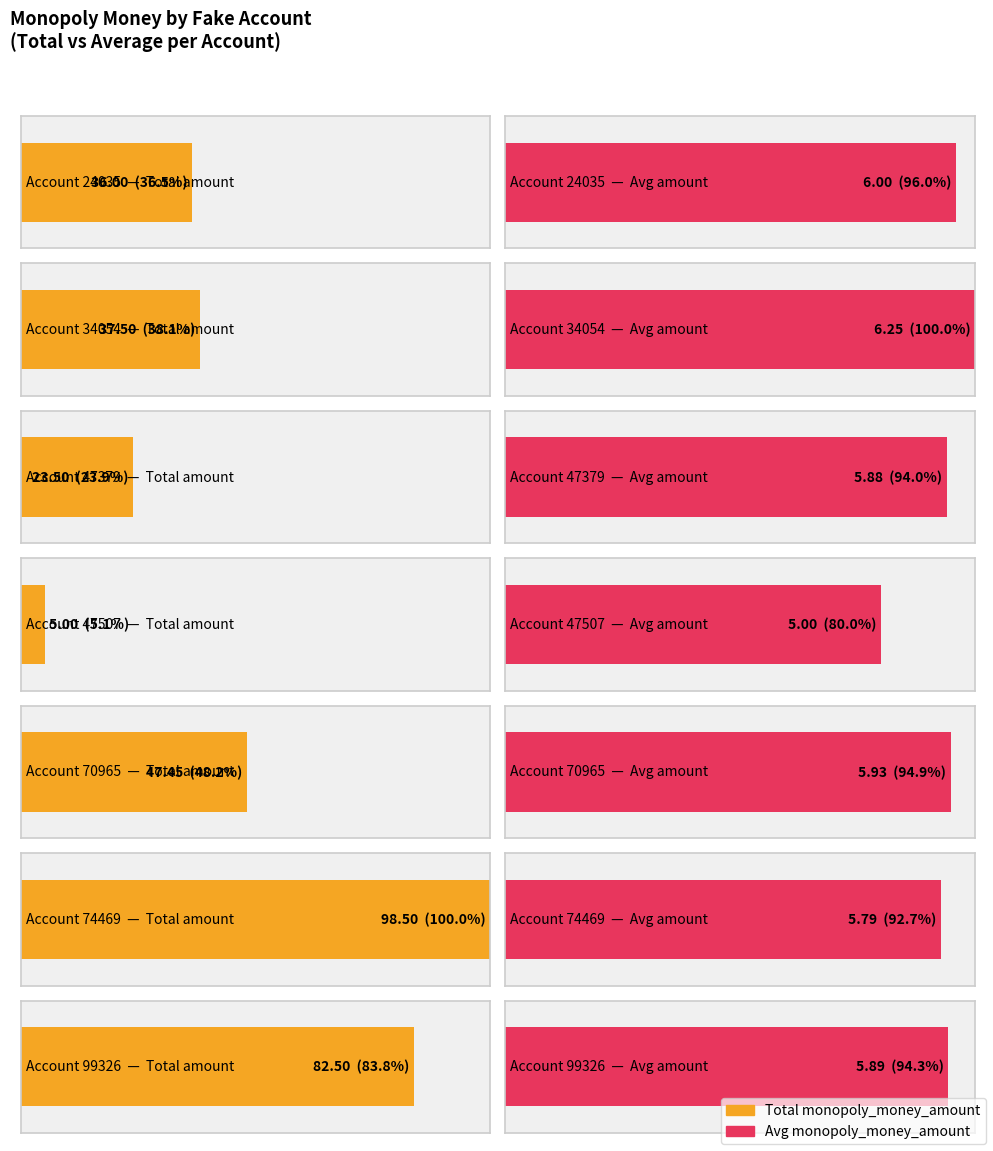

Is it true that avg_monopoly_money equals 8.8 at 70965?

False